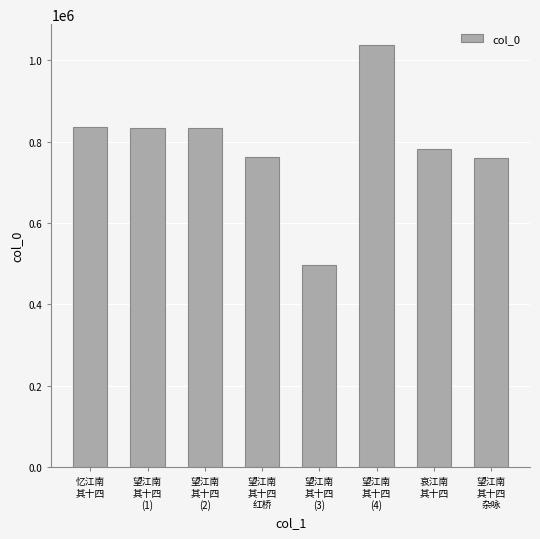

What is the average value?

792293